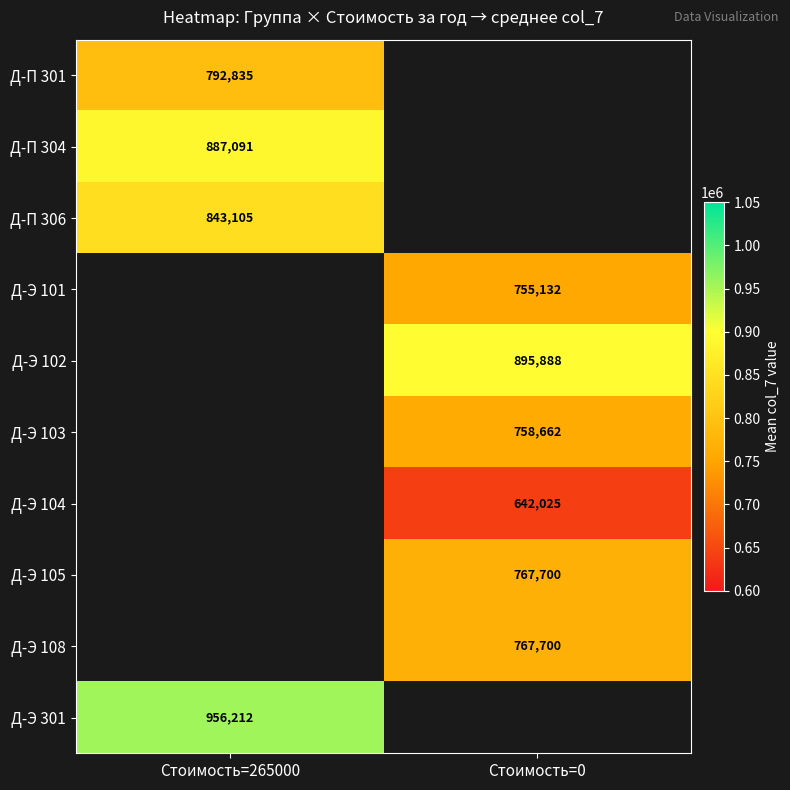

Between Стоимость=265000 and Стоимость=0, which is larger?

Стоимость=0